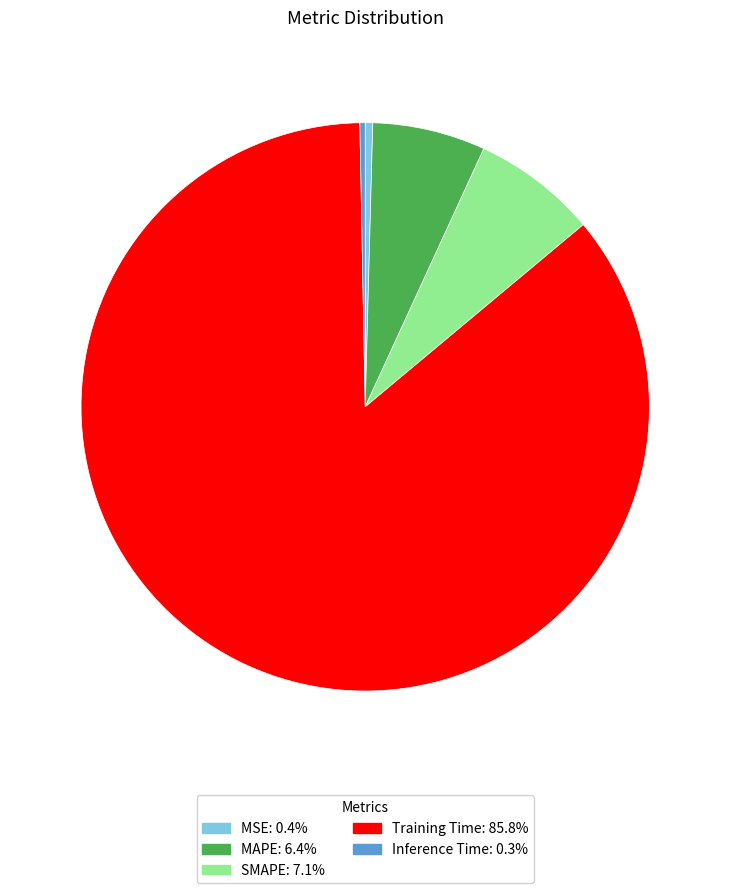

Is there any slice that represents more than half of the pie?

Yes